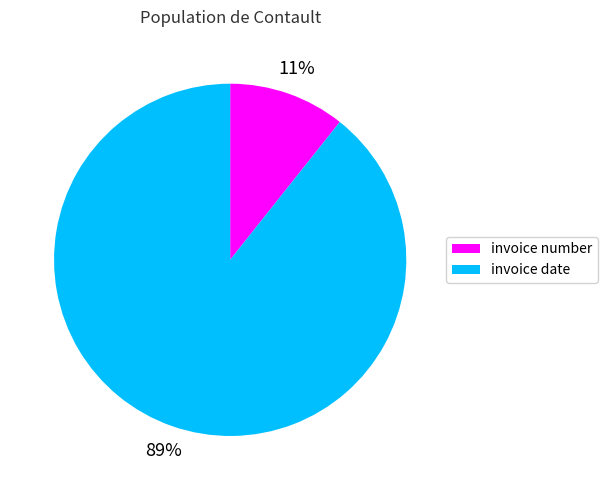

Does any single category account for the majority?

Yes